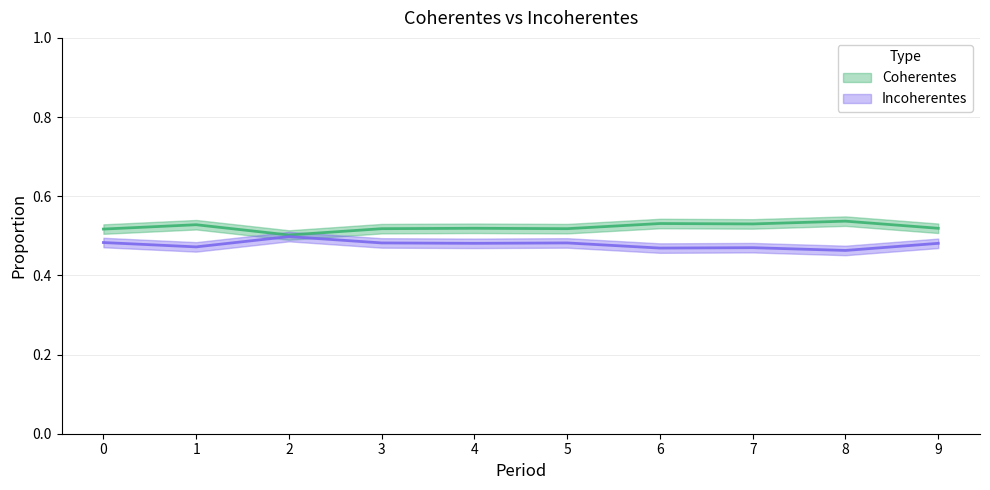

True or false: Coherentes and Incoherentes intersect in this chart.

False